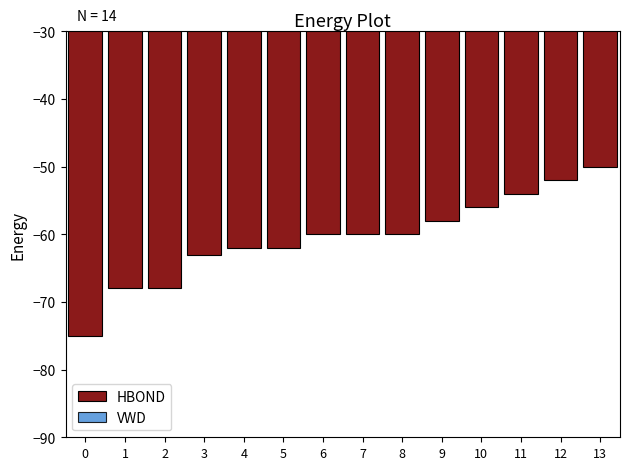

Count the number of categories in the chart.

14